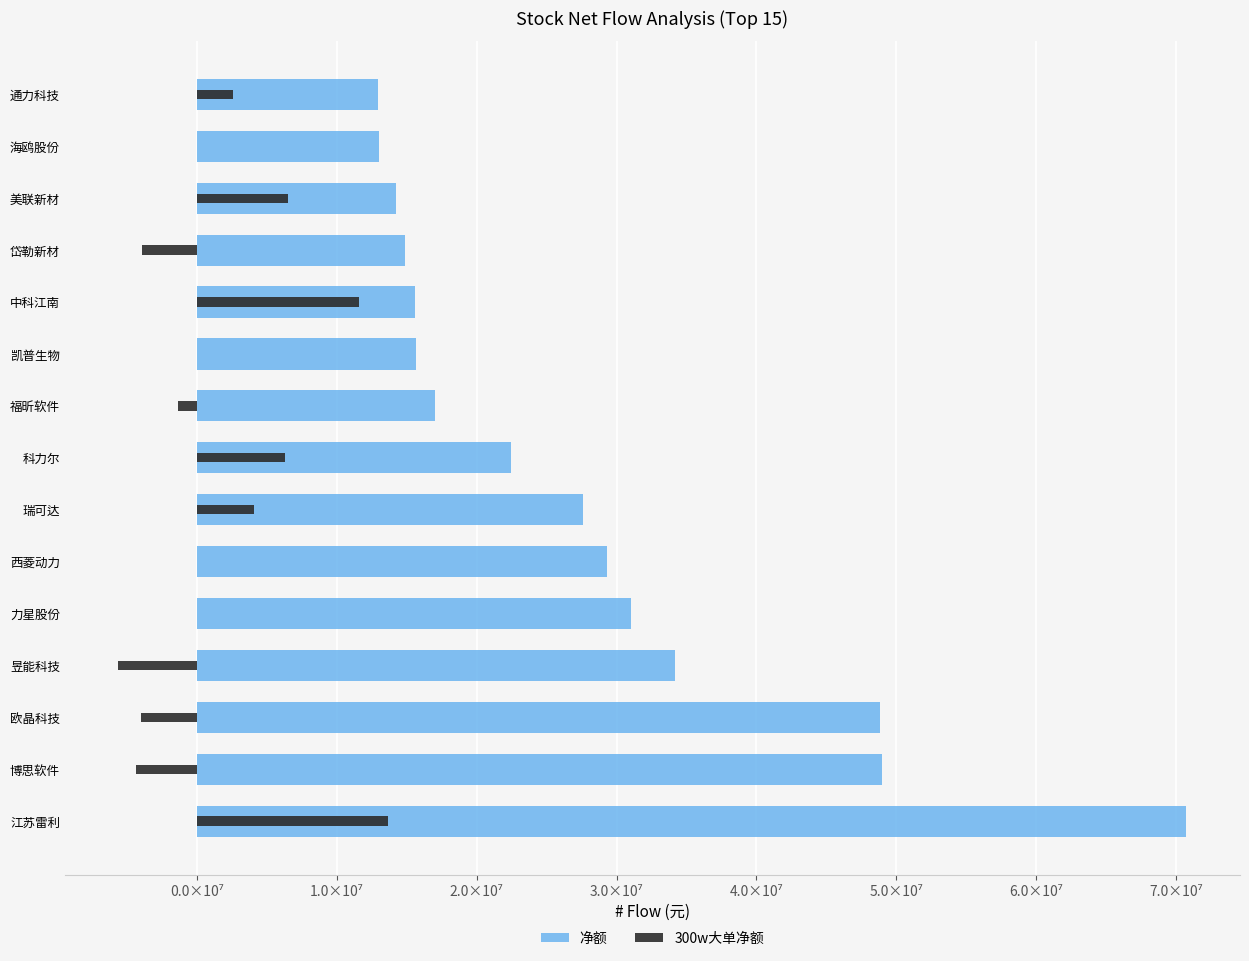

At how many categories does at least one series exceed 3965433?

15